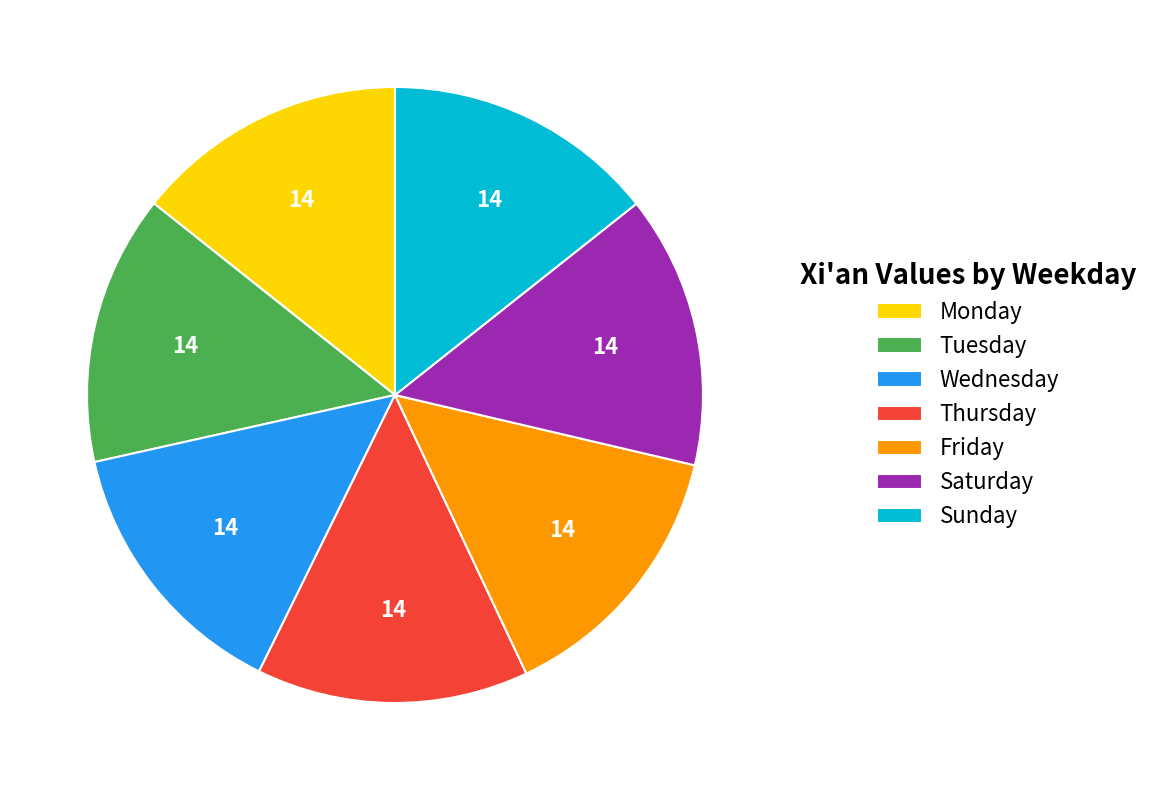

Is Tuesday the majority of the pie?

No